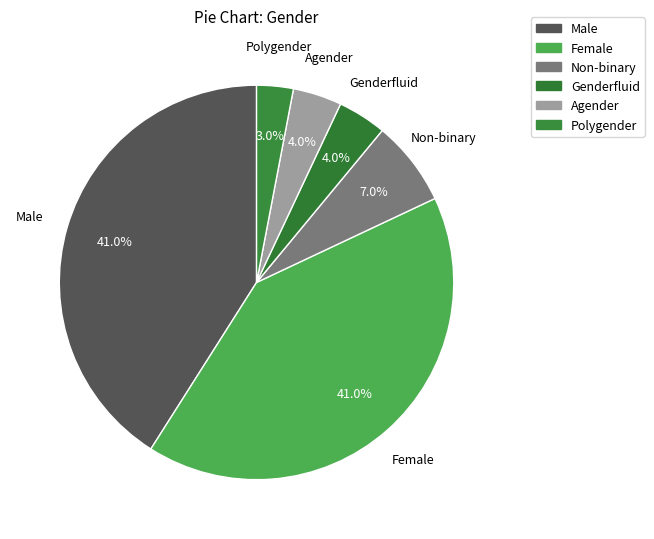

Rank the categories by value from lowest to highest.

Polygender, Genderfluid, Agender, Non-binary, Male, Female